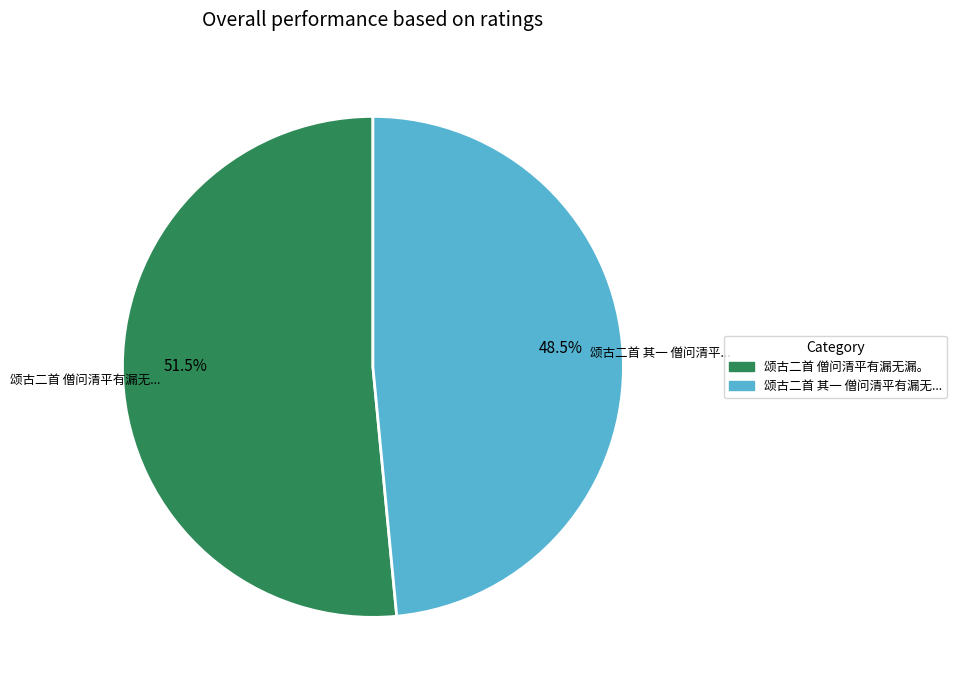

Which category accounts for the majority?

颂古二首 僧问清平有漏无漏。